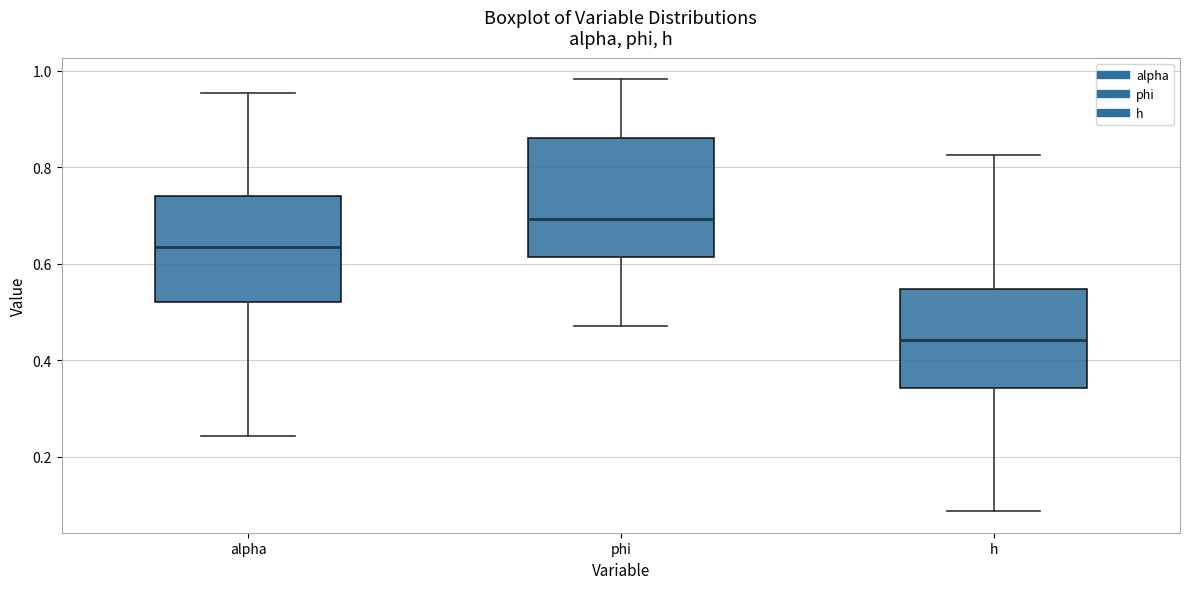

Which box is the tallest, from its lower edge to its upper edge?

phi